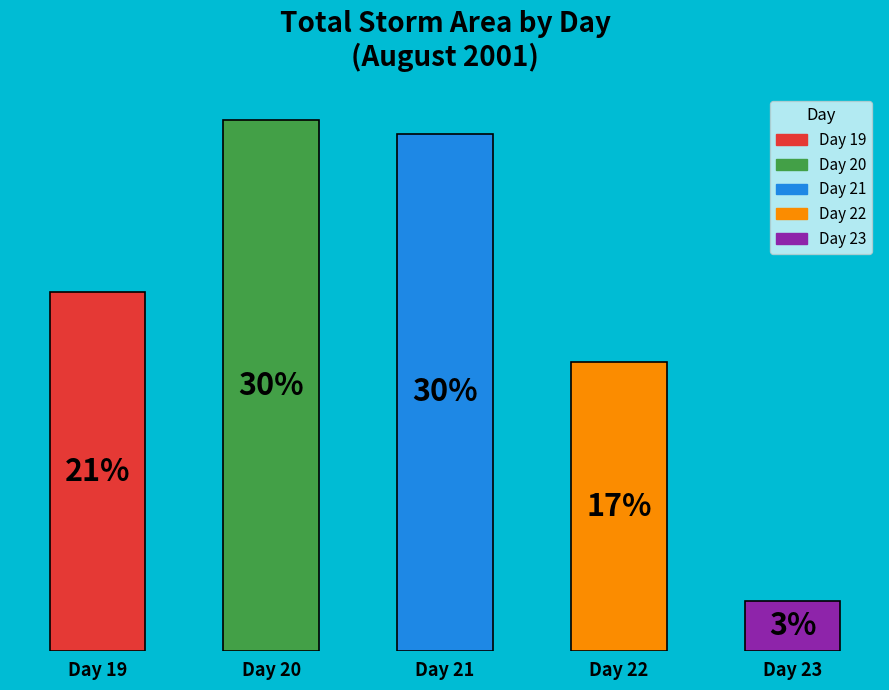

Does the chart contain any negative values?

No